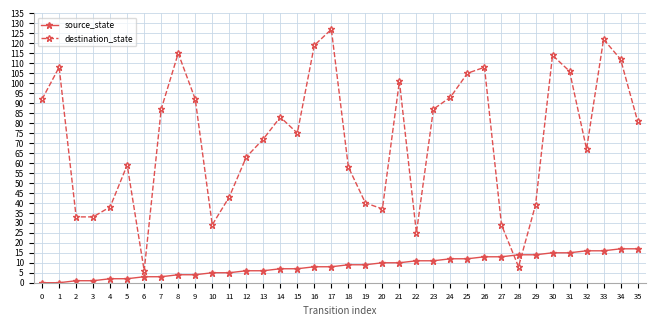

Reading left to right, list all the values displayed in this chart.

source_state: 0	0	1	1	2	2	3	3	4	4	5	5	6	6	7	7	8	8	9	9	10	10	11	11	12	12	13	13	14	14	15	15	16	16	17	17
destination_state: 92	108	33	33	38	59	6	87	115	92	29	43	63	72	83	75	119	127	58	40	37	101	25	87	93	105	108	29	8	39	114	106	67	122	112	81